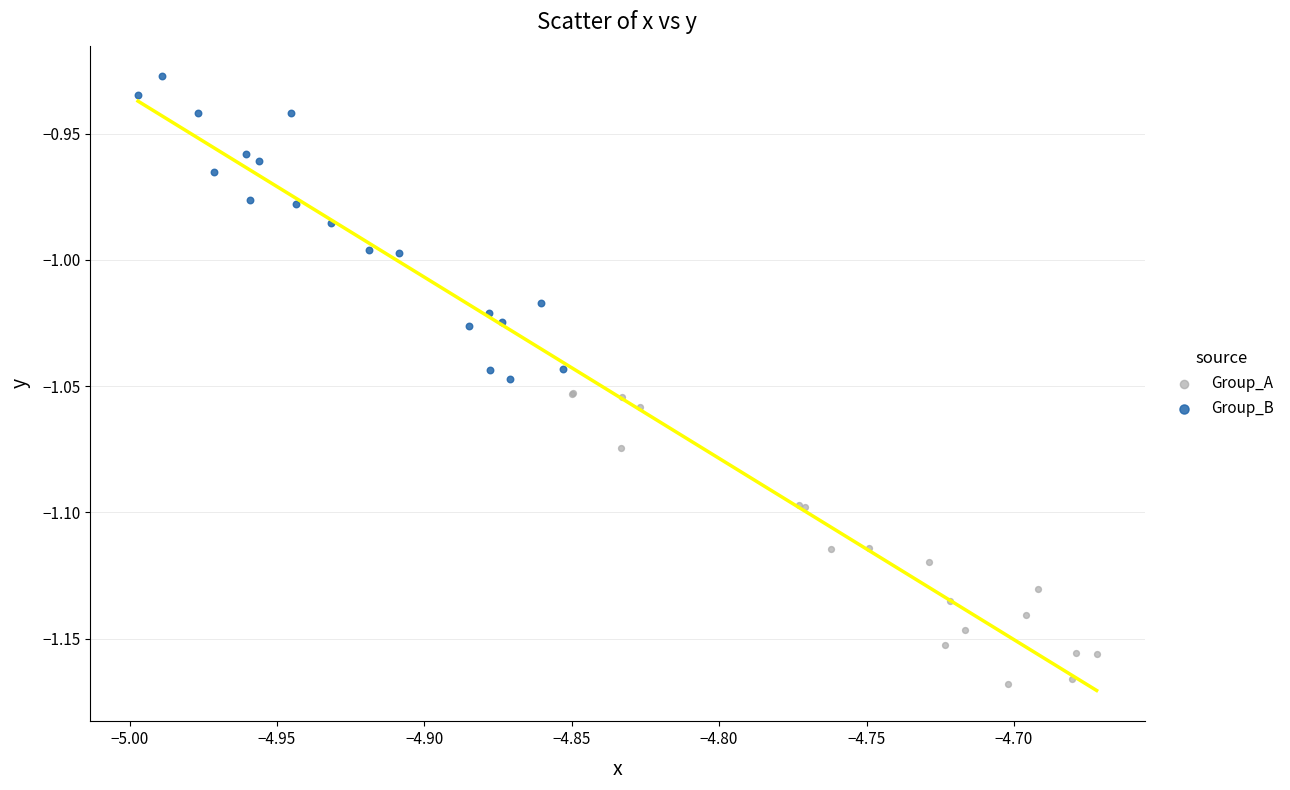

Which series reaches the maximum Y coordinate?

Group_B